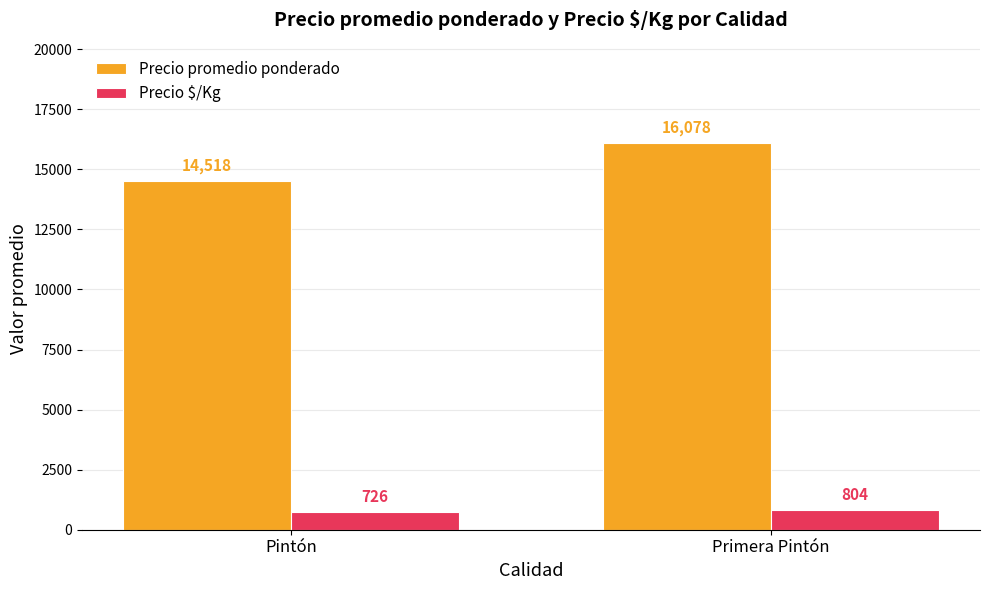

Between Pintón and Primera Pintón, which series saw the biggest shift?

Precio promedio ponderado